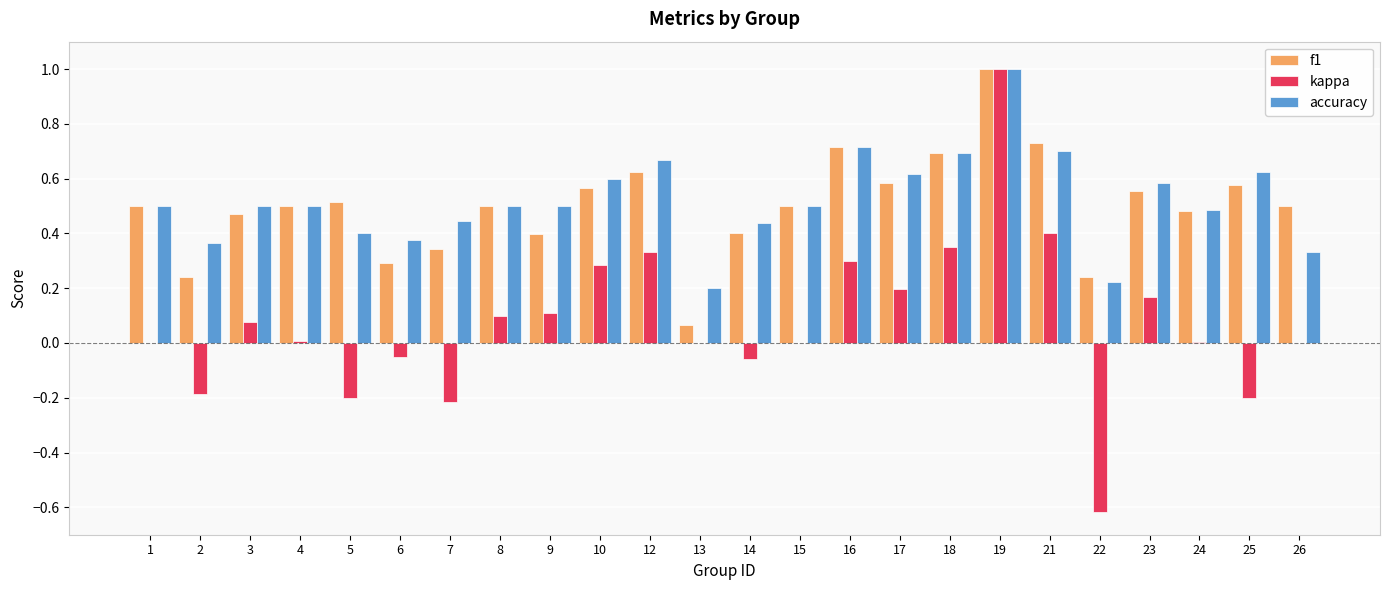

Which label corresponds to the largest value in the chart?

19